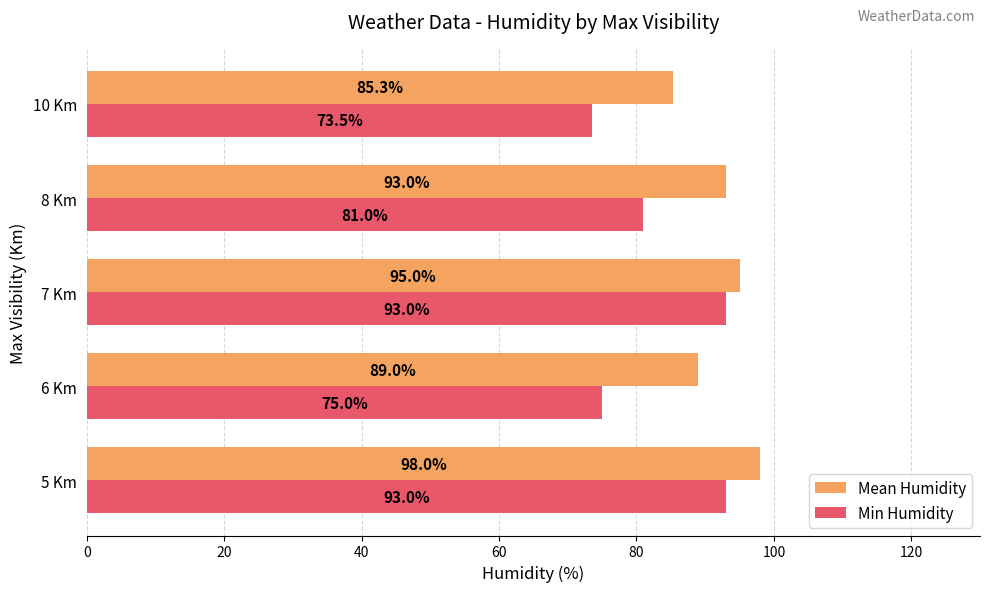

List the series in order of their peak value, lowest first.

Min Humidity, Mean Humidity